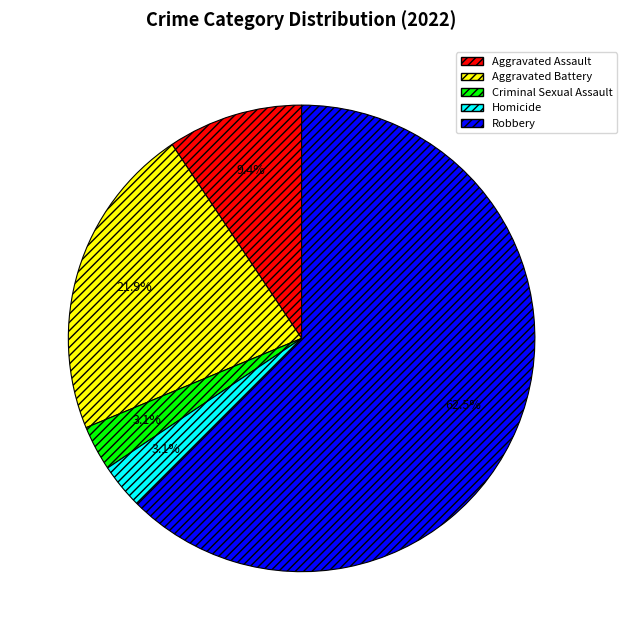

To the nearest percent, what is the average slice percentage?

20%